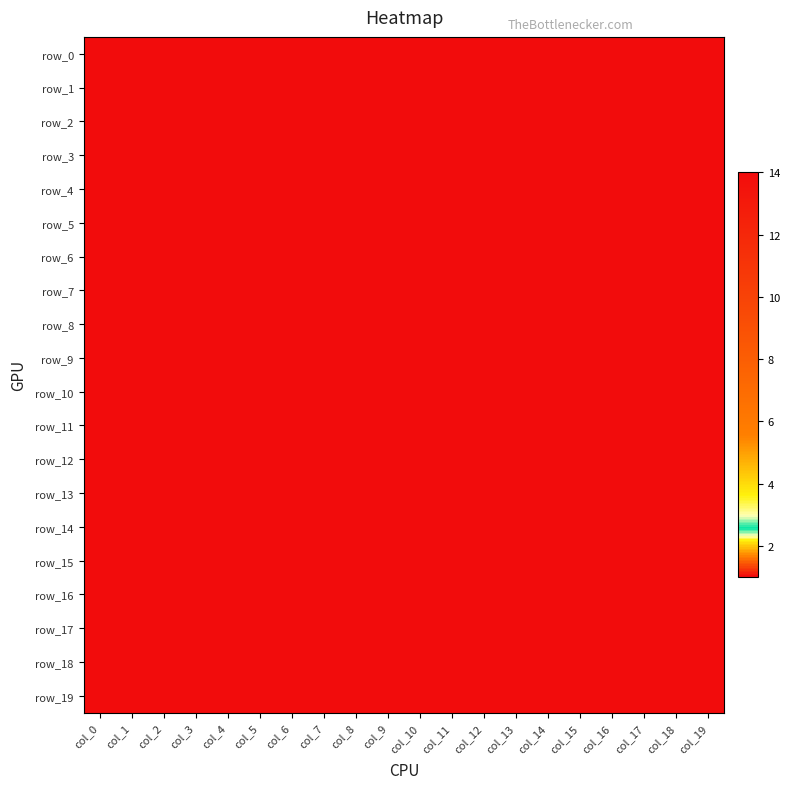

Which series has the widest spread of values?

row_0